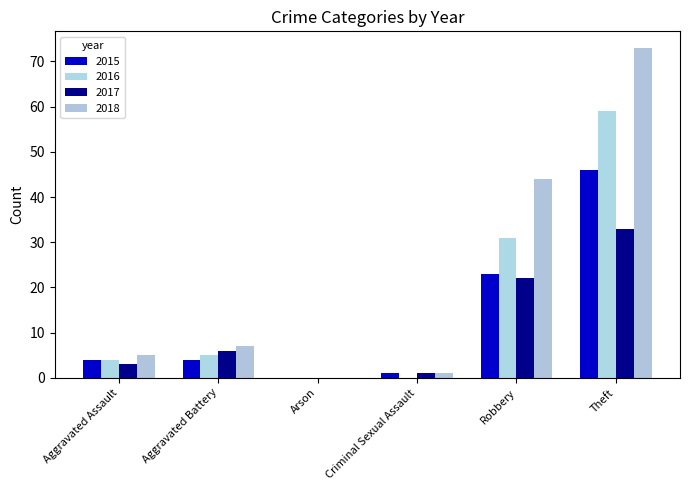

Are the bars grouped side by side (vs. stacked)?

Yes